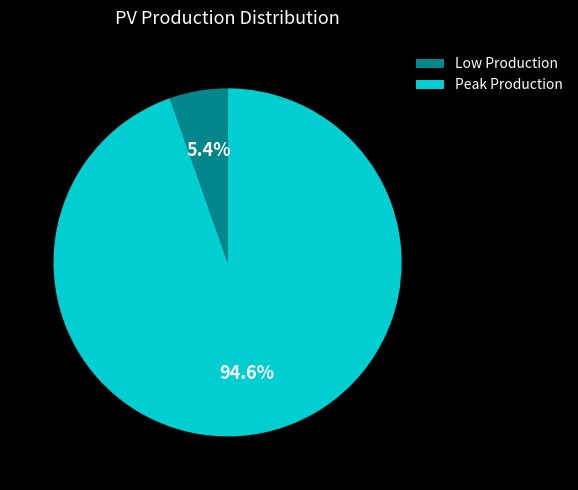

Does any single category account for the majority?

Yes